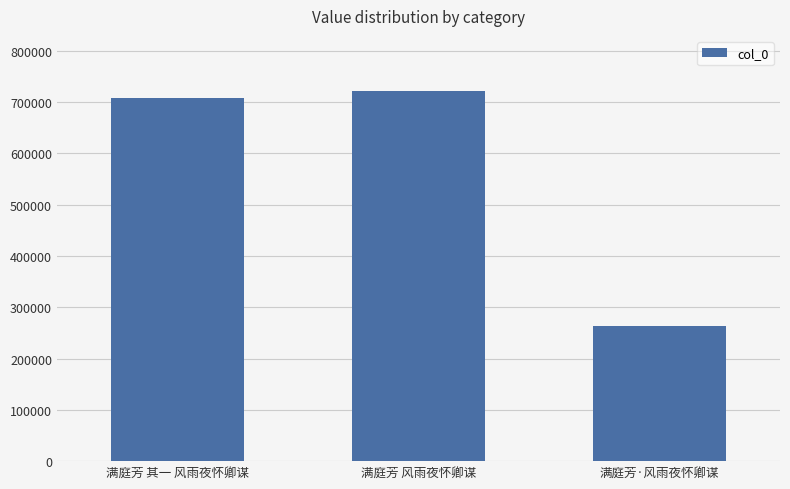

What position from the left is 满庭芳·风雨夜怀卿谋?

3